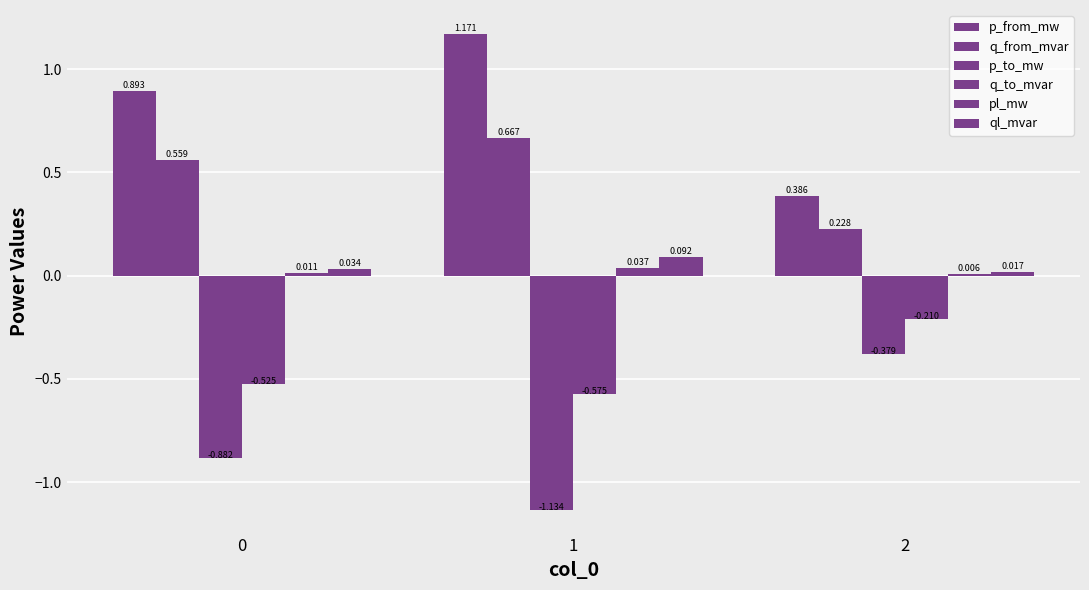

Which series has the widest spread of values?

p_from_mw